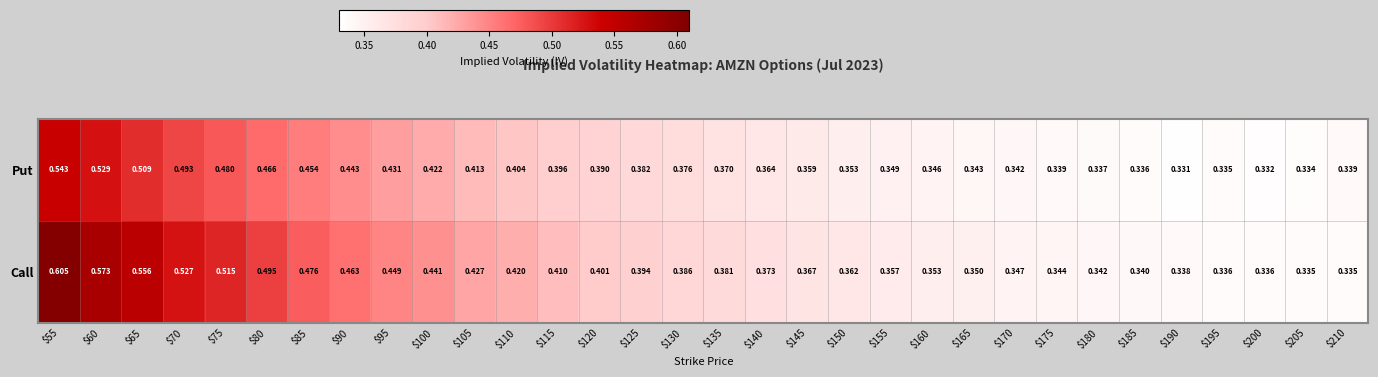

At $85, list the series in order from largest to smallest.

Call, Put